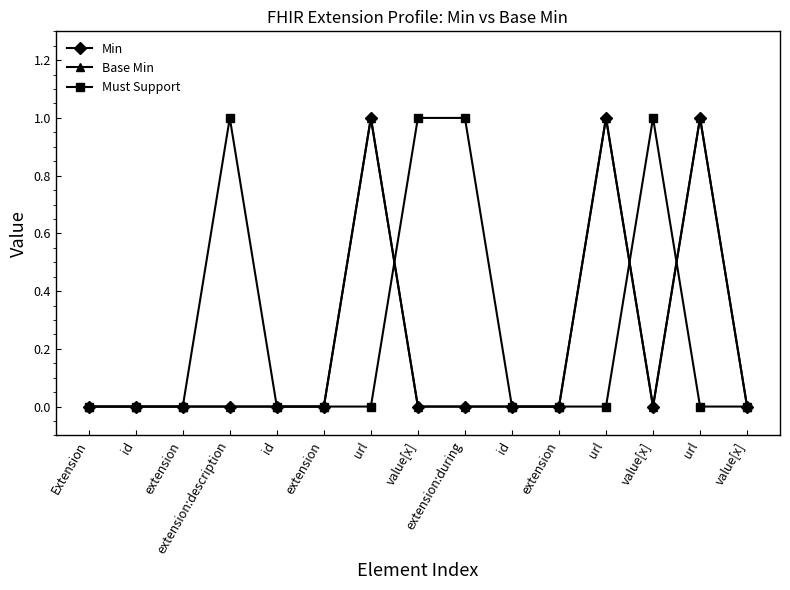

Is this an area chart (filled region under the line)?

No